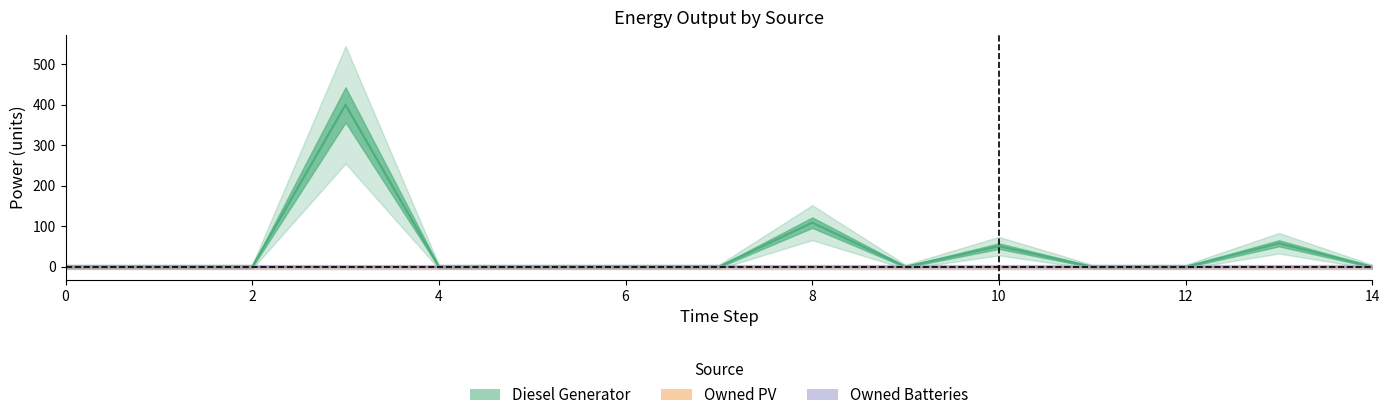

Between 10 and 11, which is larger?

10